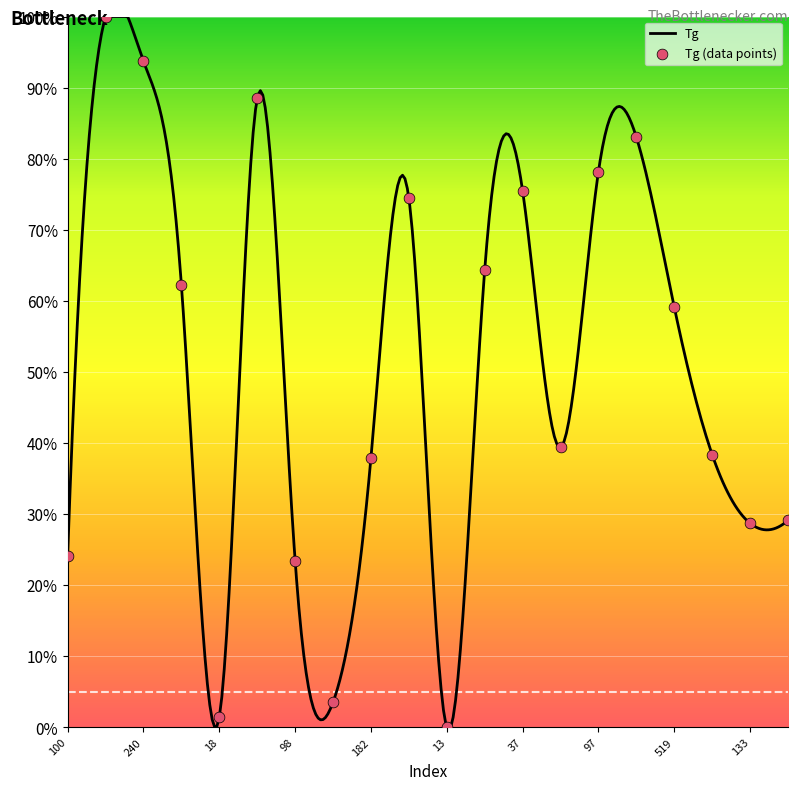

Which has a higher value, 37 or 193?

37